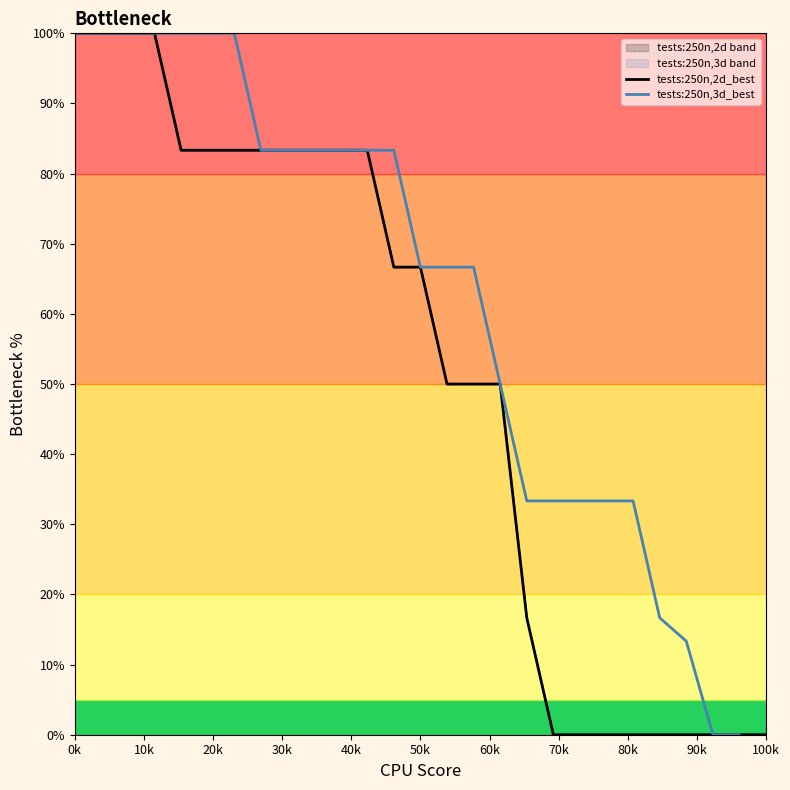

The tests:250n,2d_best series shows 66.7 at 50k. True or false?

True